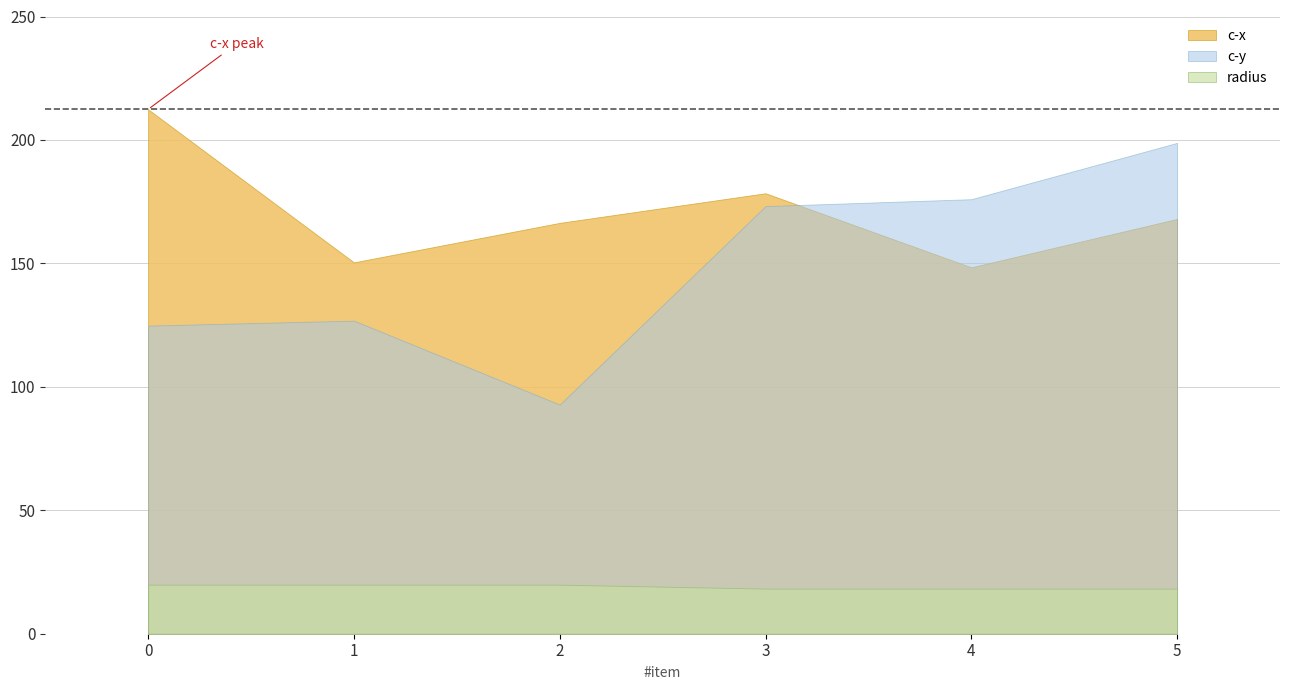

Which category has the lowest value across all series?

3